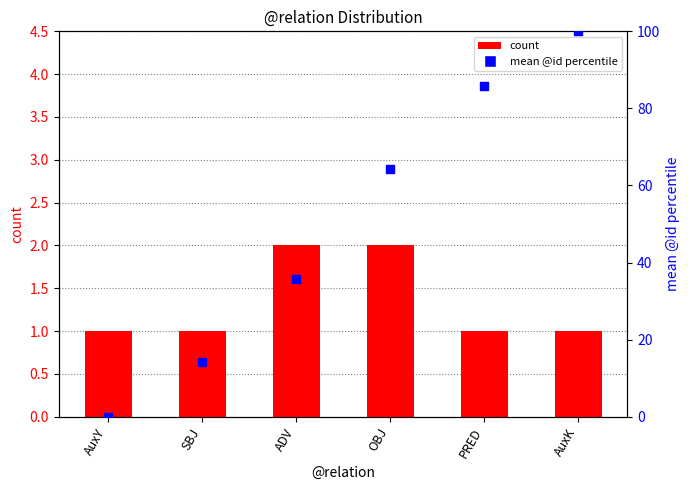

At which category is the sum across all series the highest?

AuxK